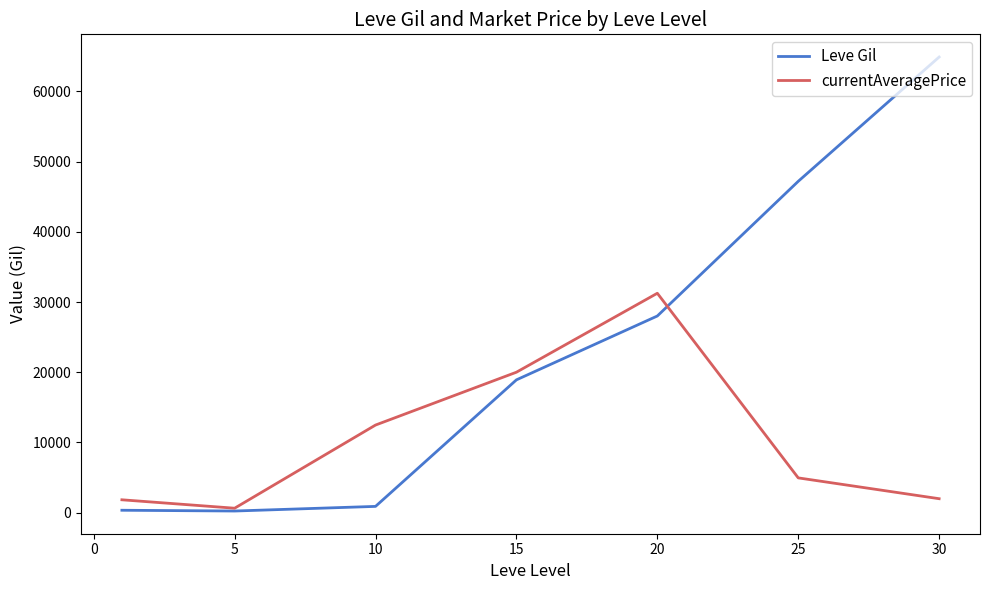

How many values in the Leve Gil series are below 18910?

3